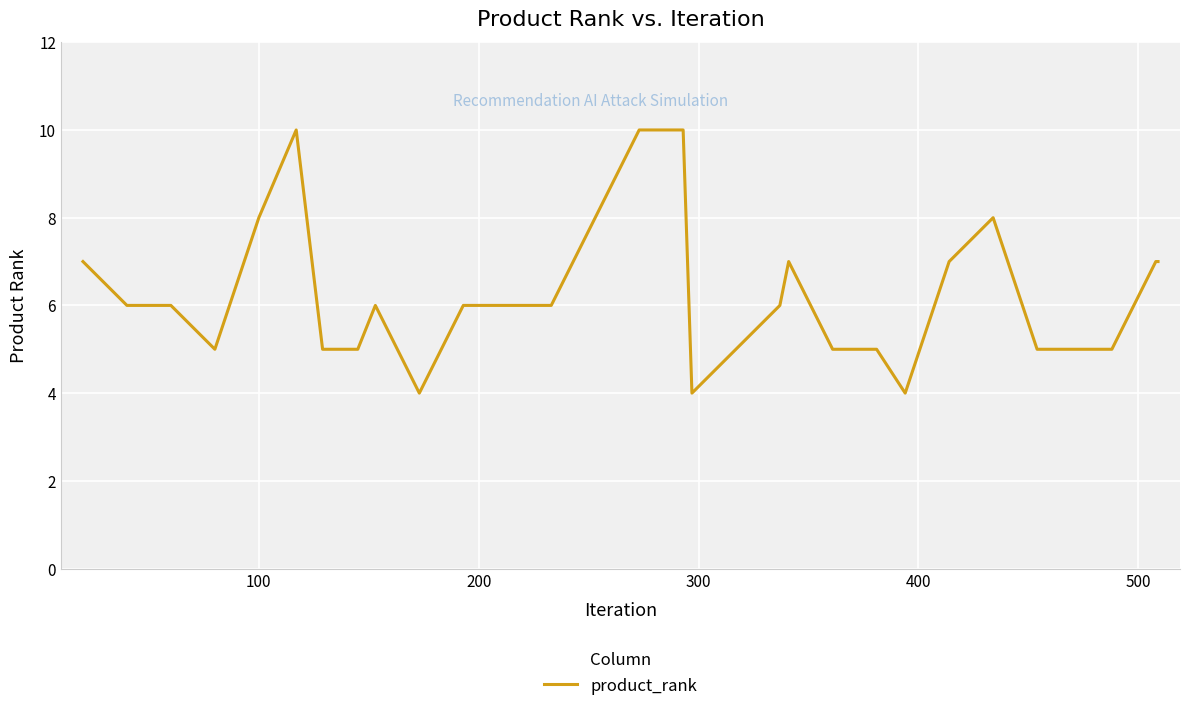

What is the greatest value displayed?

10